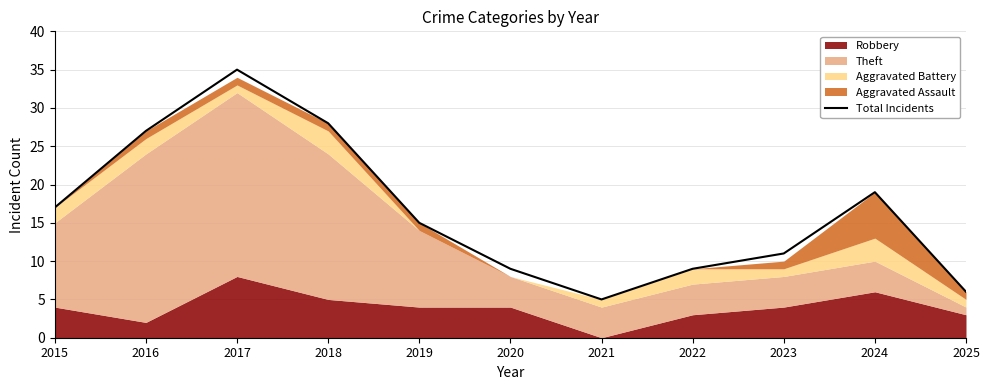

Reading right to left, what are all the values shown in this chart?

2025=6	2024=19	2023=11	2022=9	2021=5	2020=9	2019=15	2018=28	2017=35	2016=27	2015=17